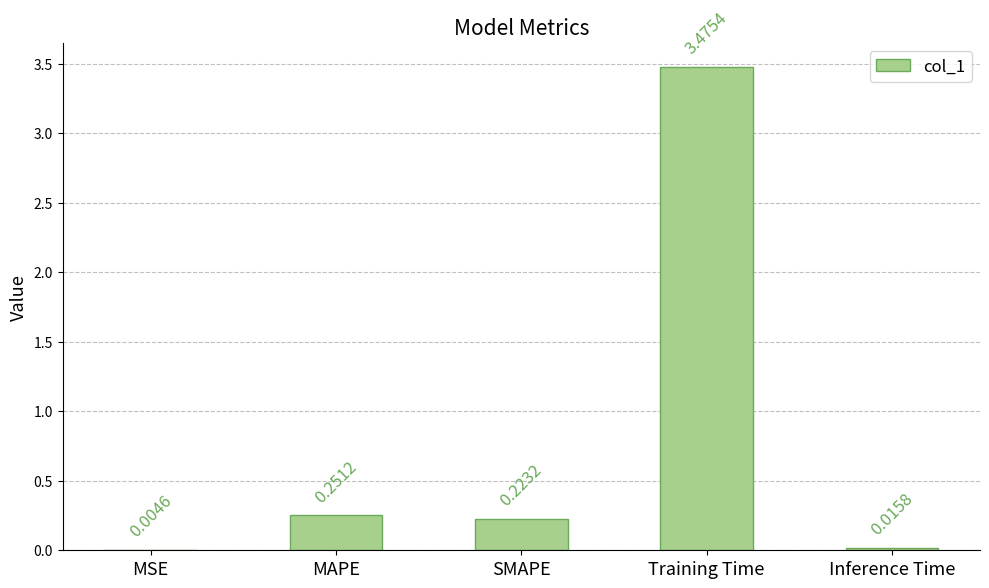

What is the ratio of the value at MAPE to the value at Training Time?

0.1